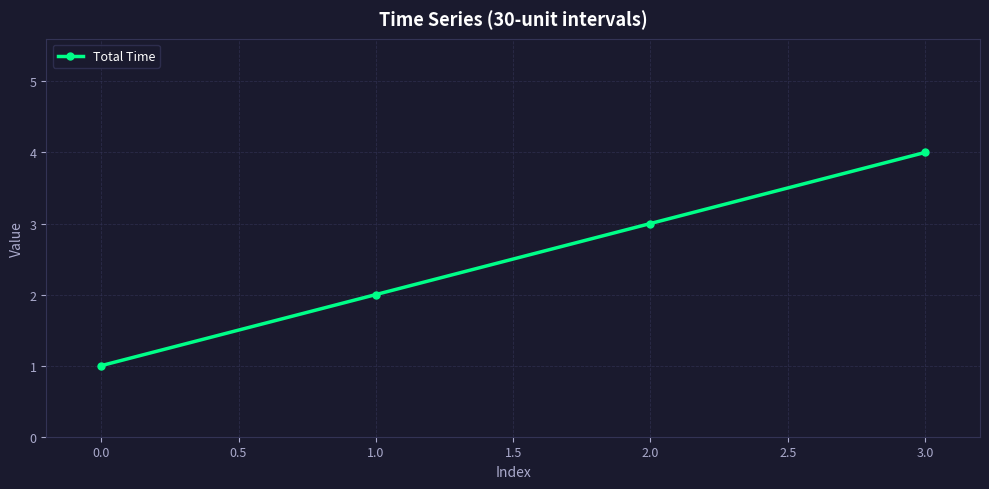

What position from the left is 1.0?

2